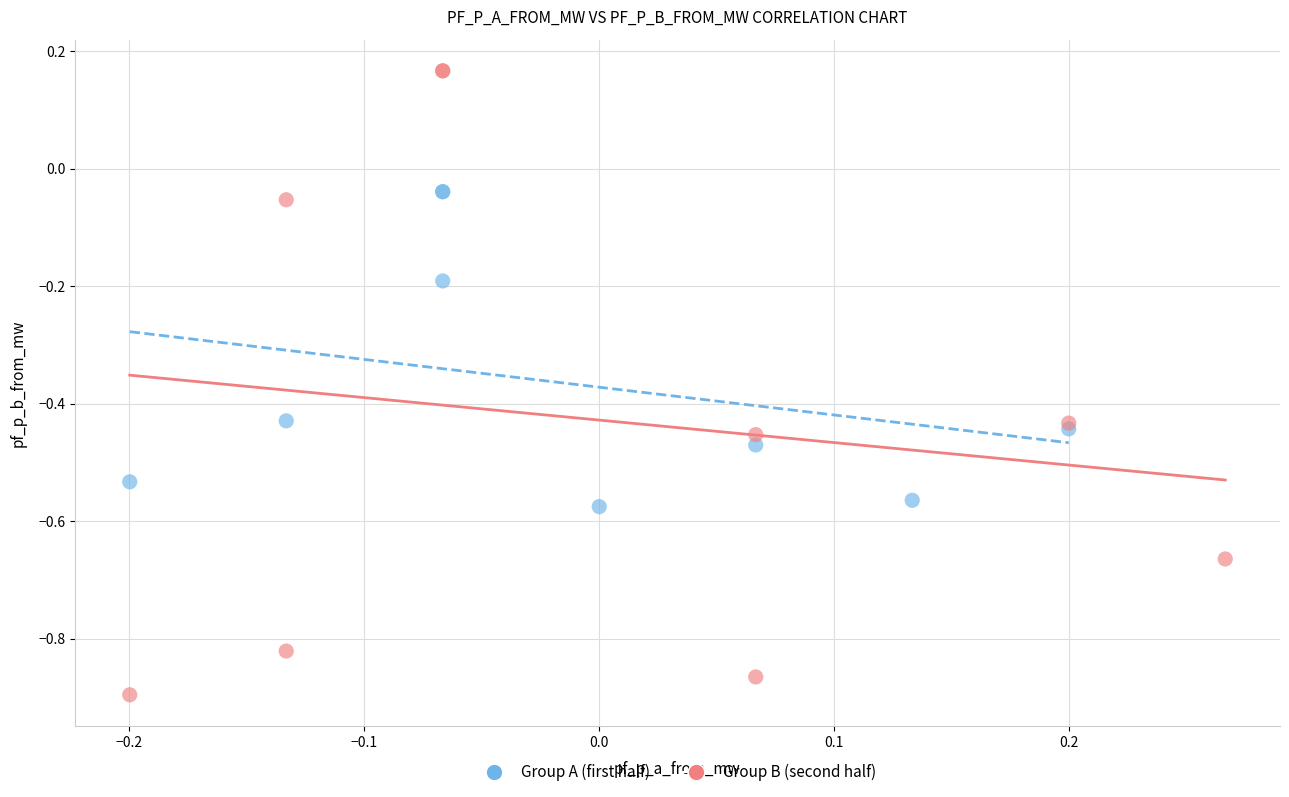

Which series reaches the minimum Y coordinate?

Group B (second half)